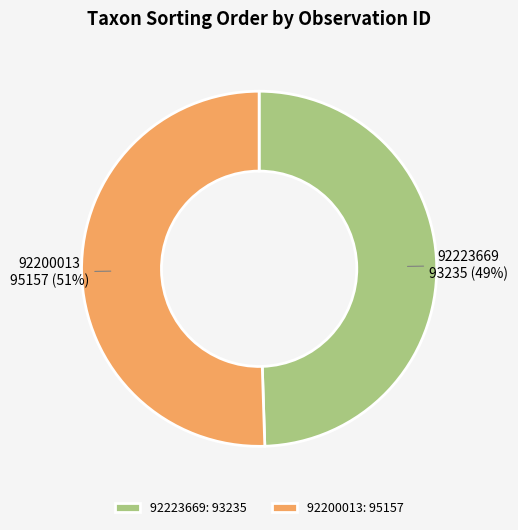

To the nearest percent, what is the combined percentage of 92200013 and 92223669?

100%